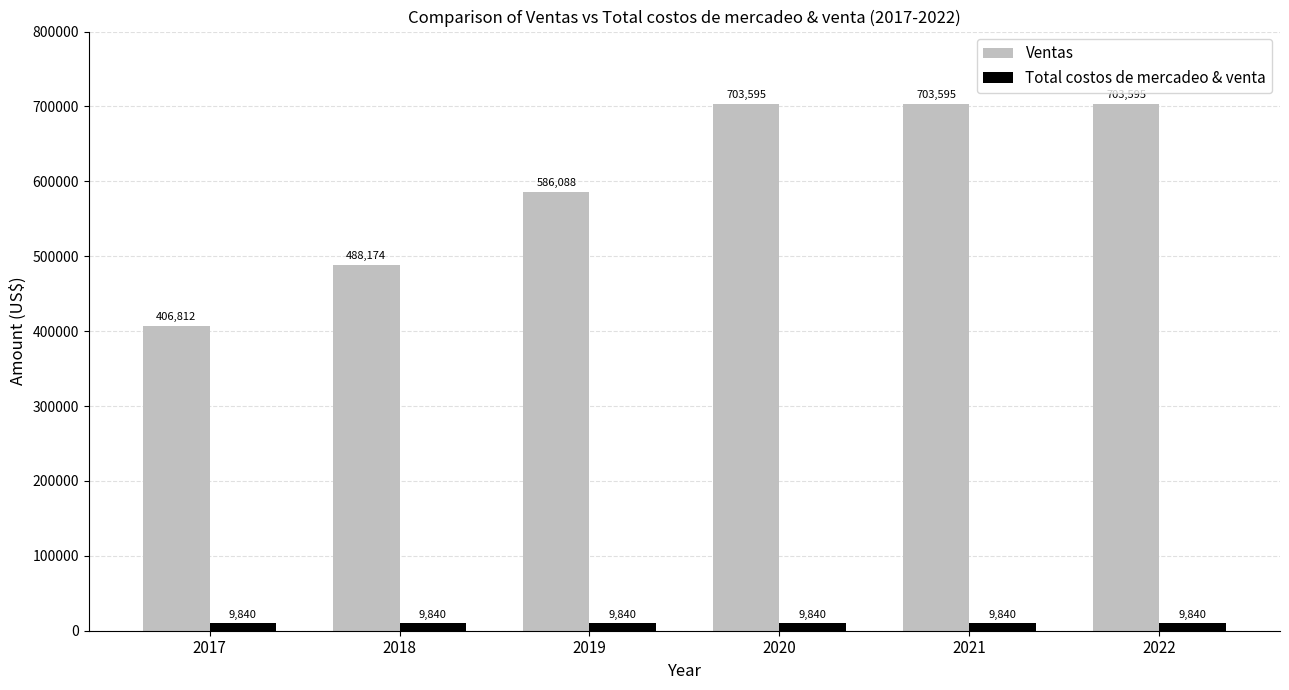

Rank the series at 2018 from highest to lowest value.

Ventas, Total costos de mercadeo & venta